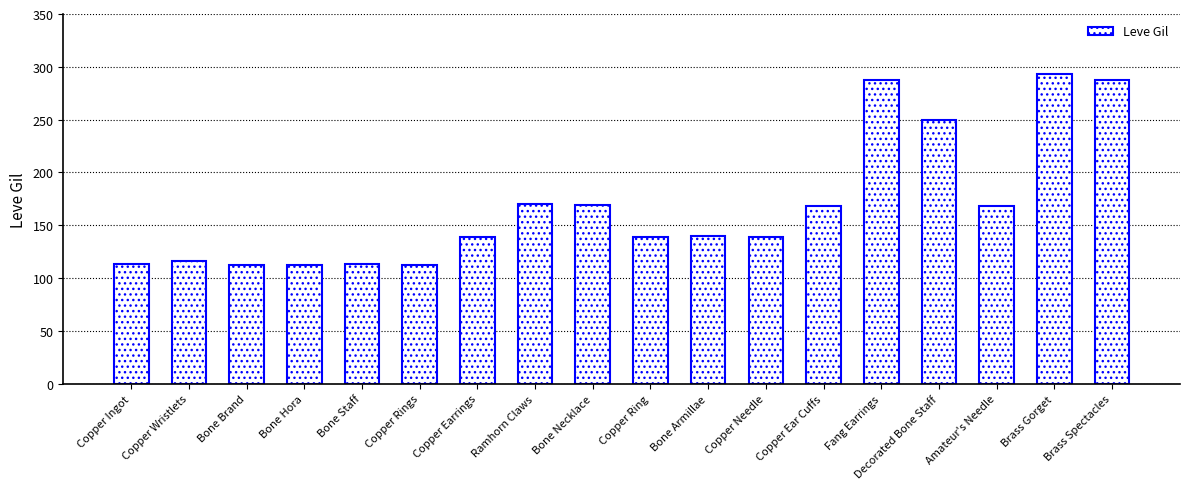

Is it true that the value at Copper Rings is 59?

False